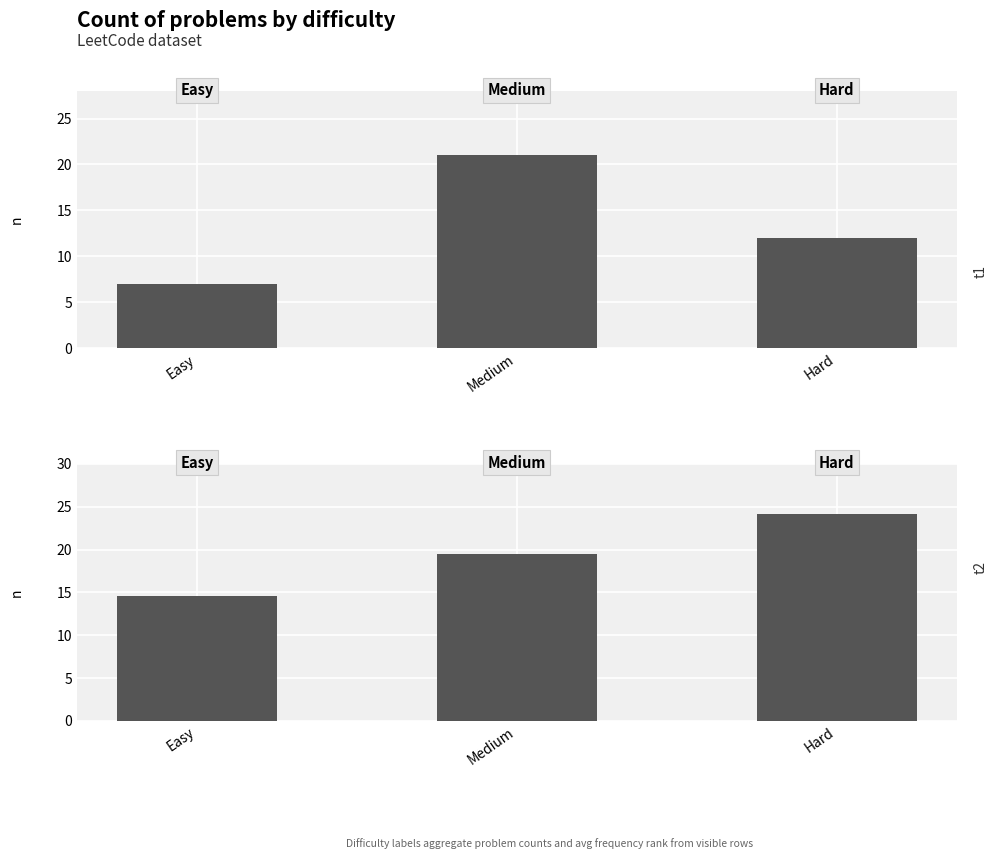

How many Count values are between 7 and 21?

3